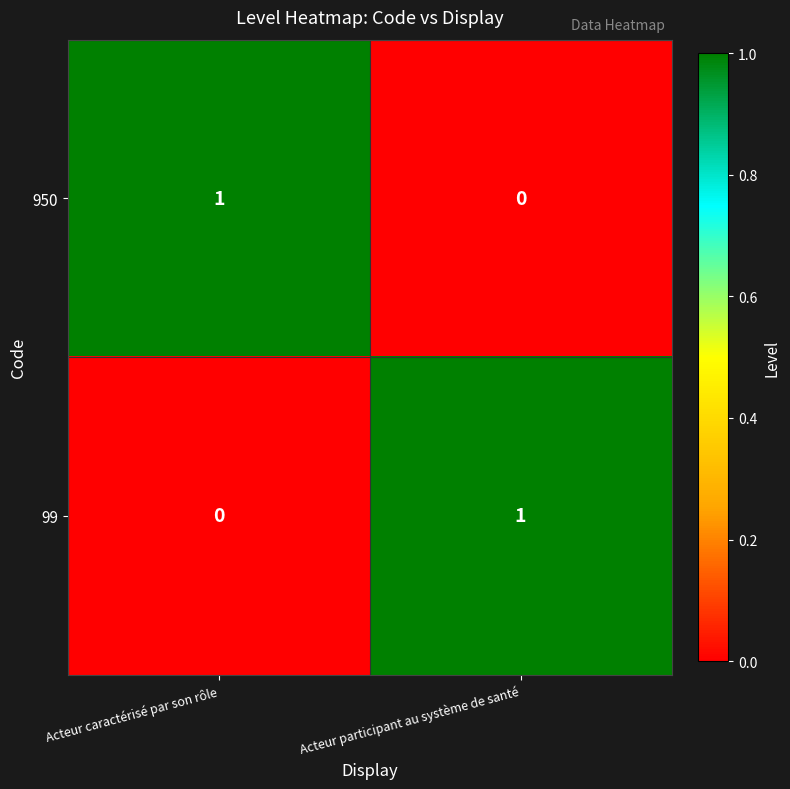

Rank the series at Acteur participant au système de santé from highest to lowest value.

99, 950